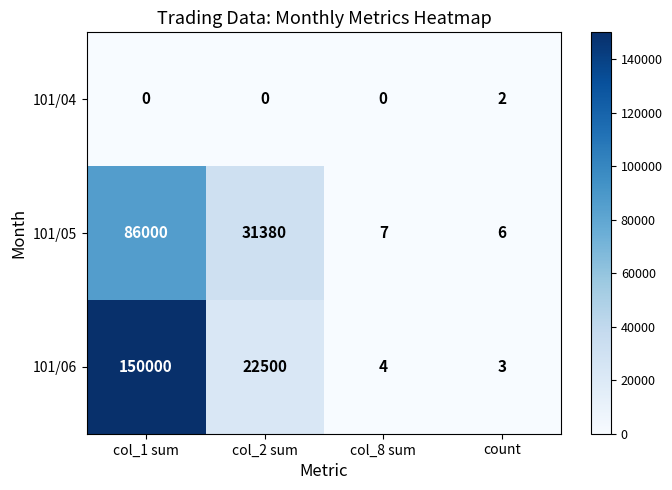

At col_2 sum, list the series in order from largest to smallest.

101/05, 101/06, 101/04